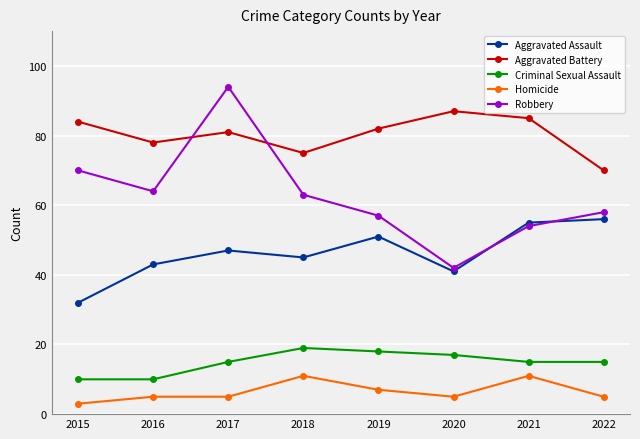

Reading left to right, transcribe all the data shown in this chart.

Aggravated Assault: 2015=32	2016=43	2017=47	2018=45	2019=51	2020=41	2021=55	2022=56
Aggravated Battery: 2015=84	2016=78	2017=81	2018=75	2019=82	2020=87	2021=85	2022=70
Criminal Sexual Assault: 2015=10	2016=10	2017=15	2018=19	2019=18	2020=17	2021=15	2022=15
Homicide: 2015=3	2016=5	2017=5	2018=11	2019=7	2020=5	2021=11	2022=5
Robbery: 2015=70	2016=64	2017=94	2018=63	2019=57	2020=42	2021=54	2022=58